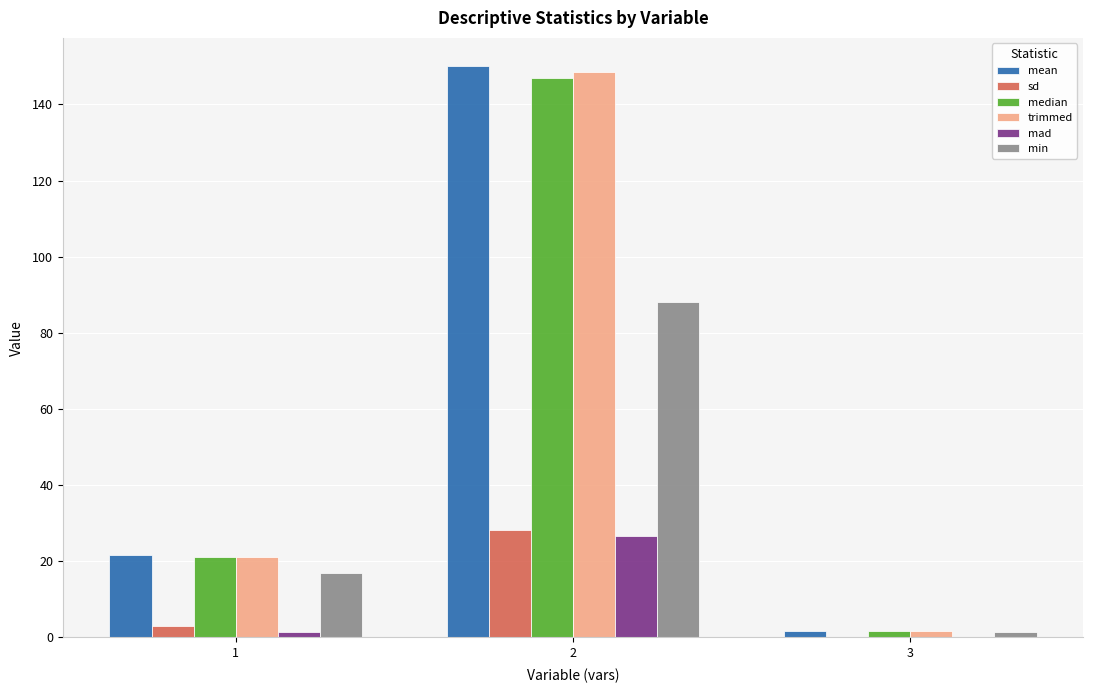

Reading left to right, transcribe all the data shown in this chart.

mean: 21.6	150.0	1.7
sd: 2.9	28.3	0.1
median: 21.0	147.0	1.7
trimmed: 21.2	148.5	1.7
mad: 1.5	26.7	0.1
min: 17.0	88.0	1.5